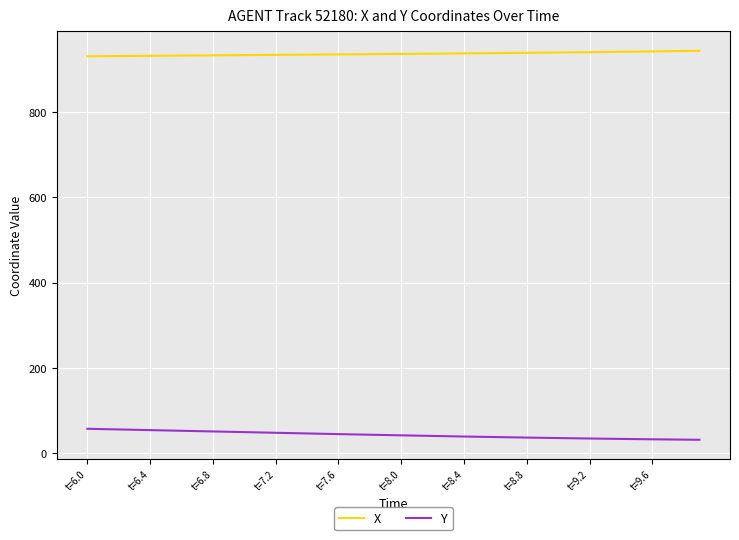

What is the lowest value of the X series?

930.1